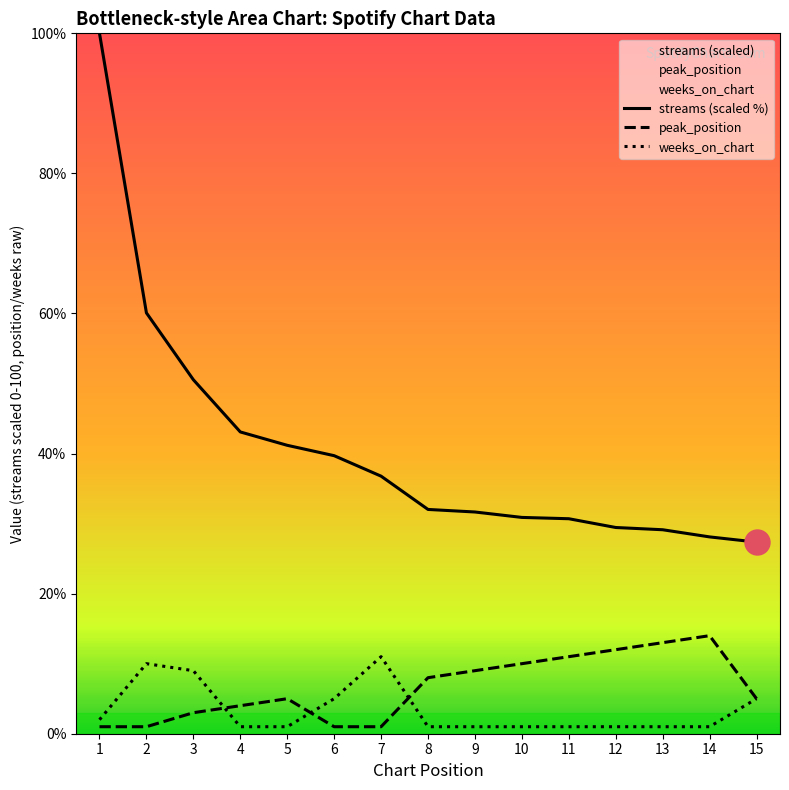

How many values in the streams series are below 32?

7